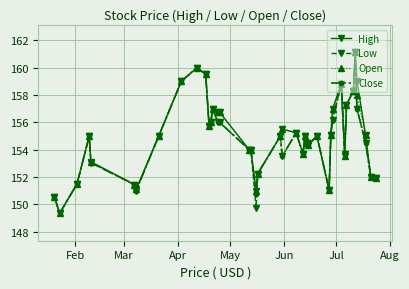

What is the value of the Low point at the 4th from the left?

155.0